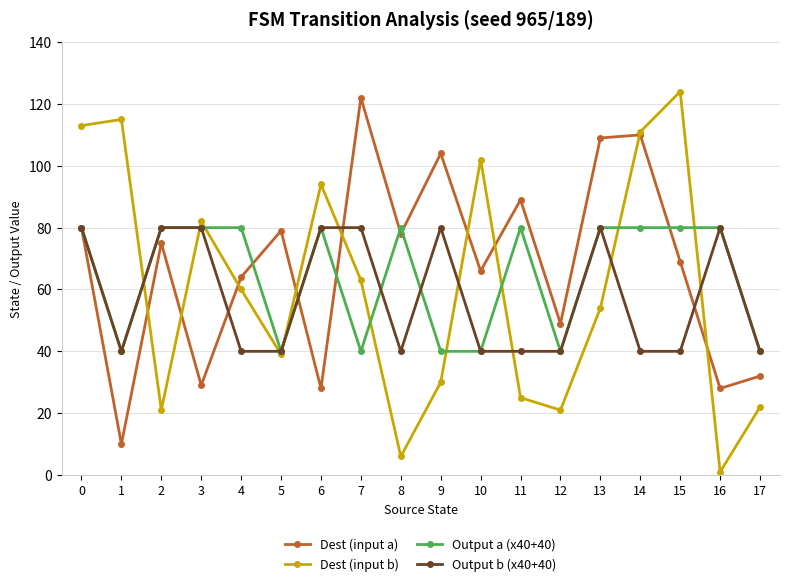

Between 3 and 6, which series saw the biggest shift?

Dest (input b)